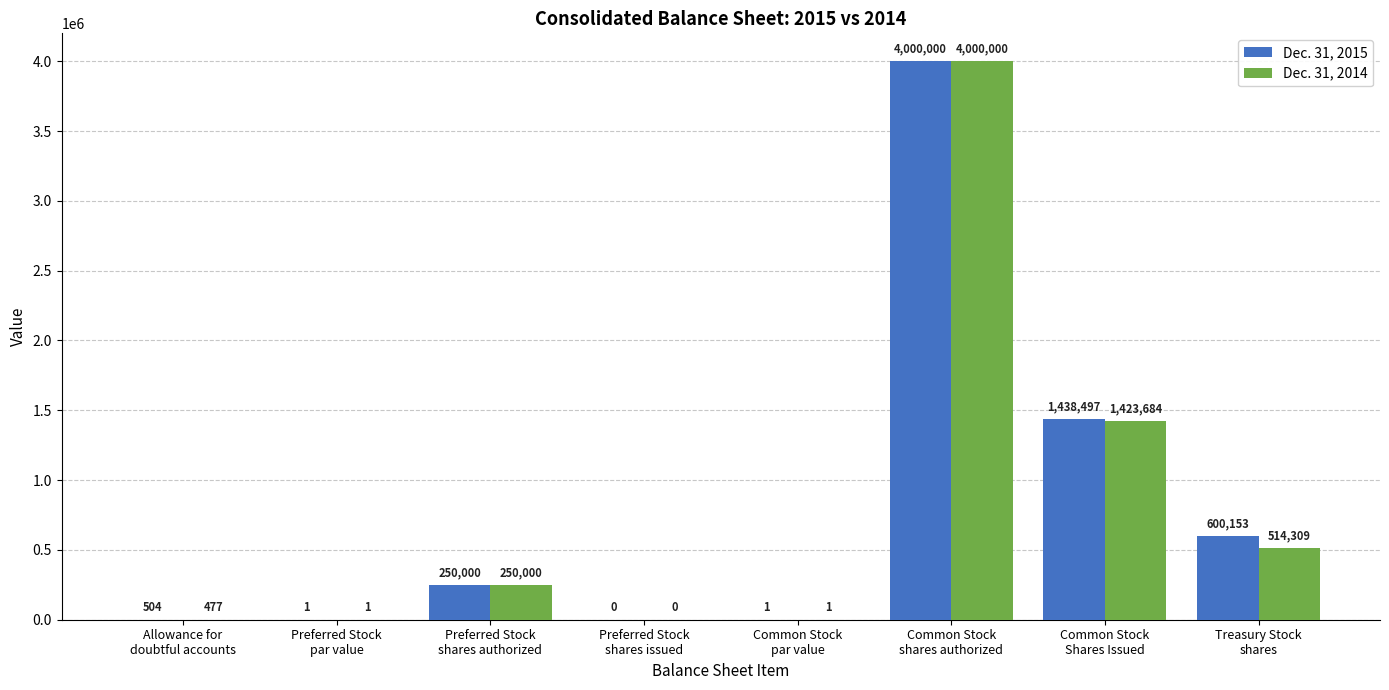

How many groups of bars are there?

8